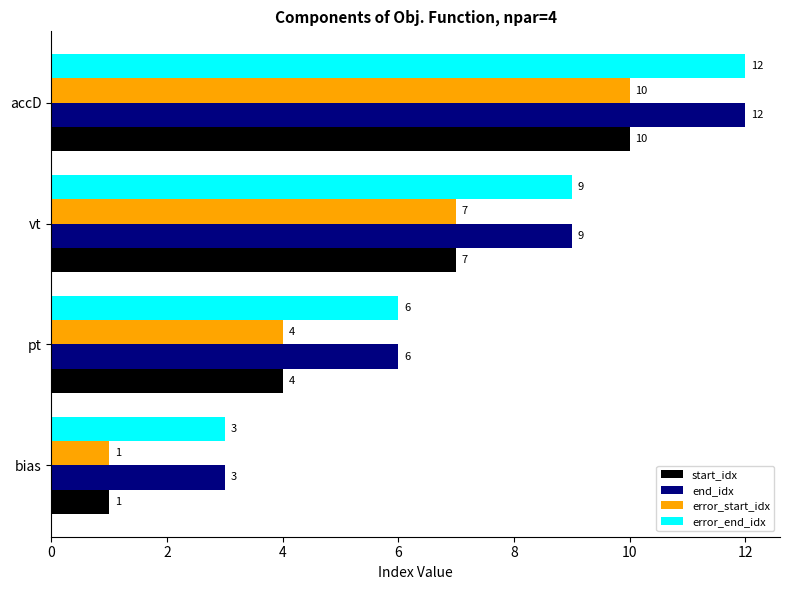

What is the difference between the maximum and second lowest values in the start_idx series?

6